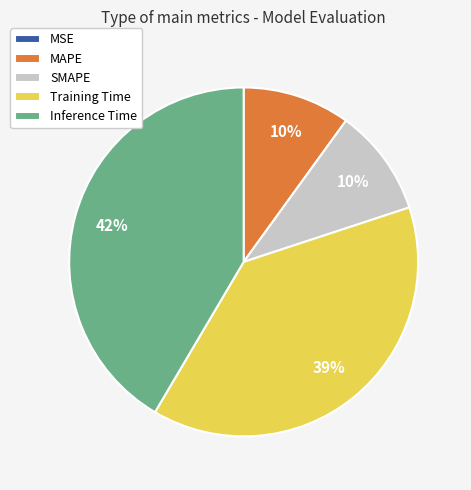

Which has a higher value, Inference Time or MAPE?

Inference Time